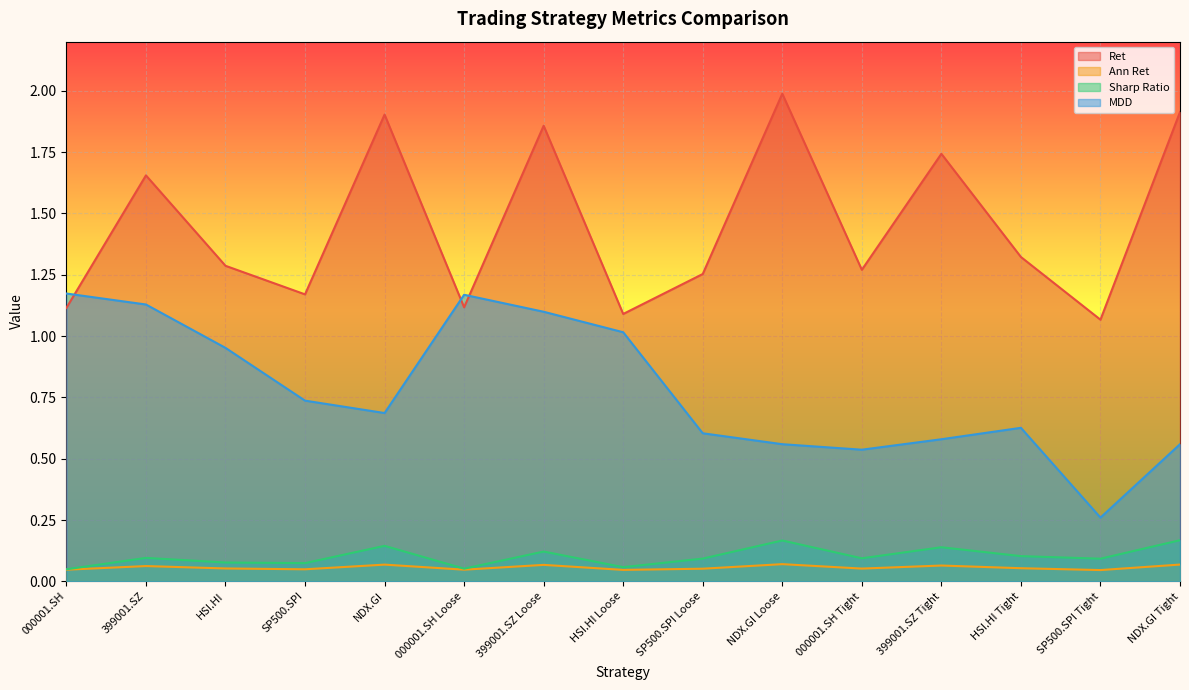

The value of Ret at 399001.SZ Loose is 1.9. True or false?

True